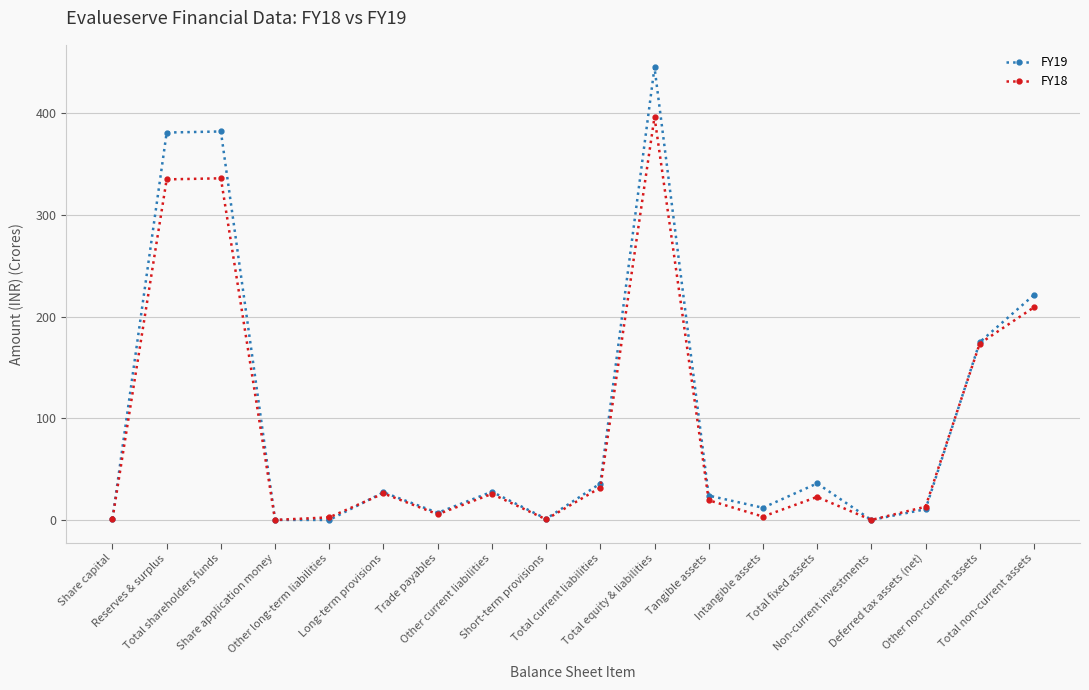

Which series has the widest spread of values?

FY19